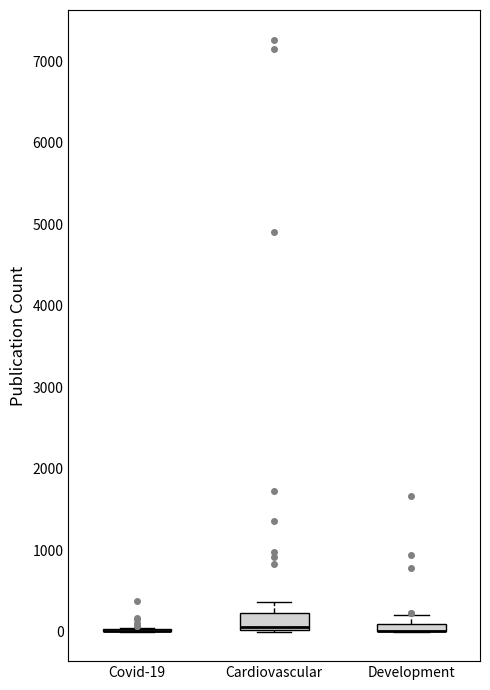

Which box is the tallest, from its lower edge to its upper edge?

Cardiovascular